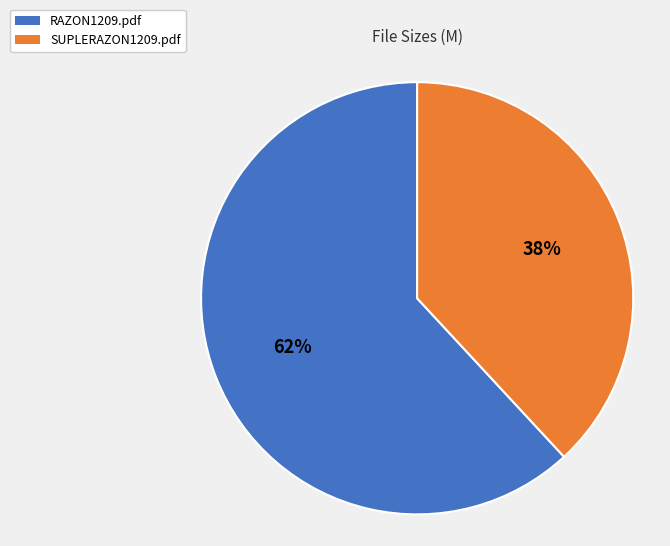

Is it true that RAZON1209.pdf is 62% of the pie?

True